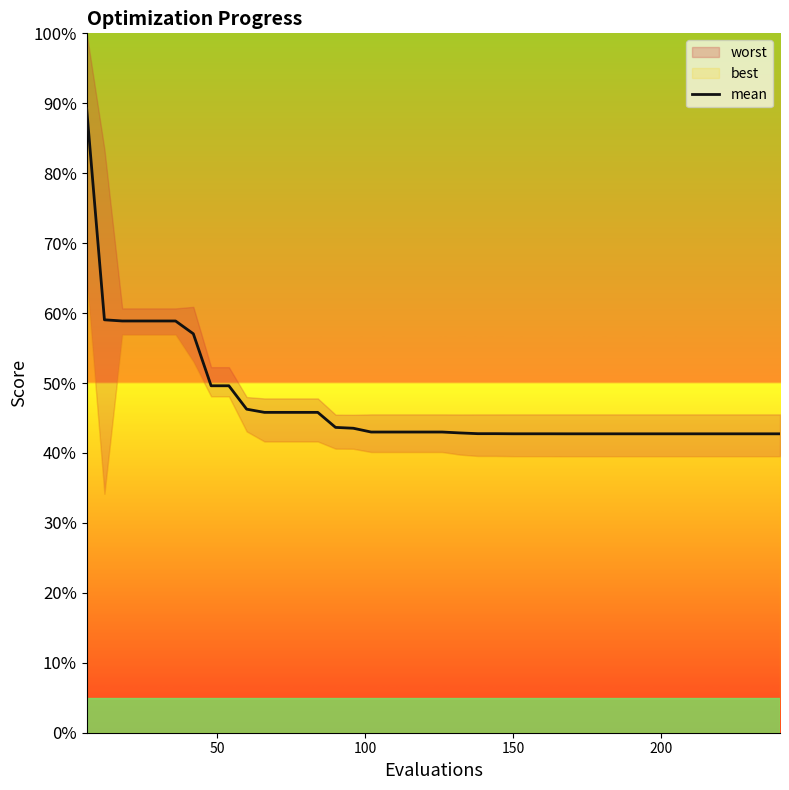

What is the change in value from 100 to 28?

-16.1